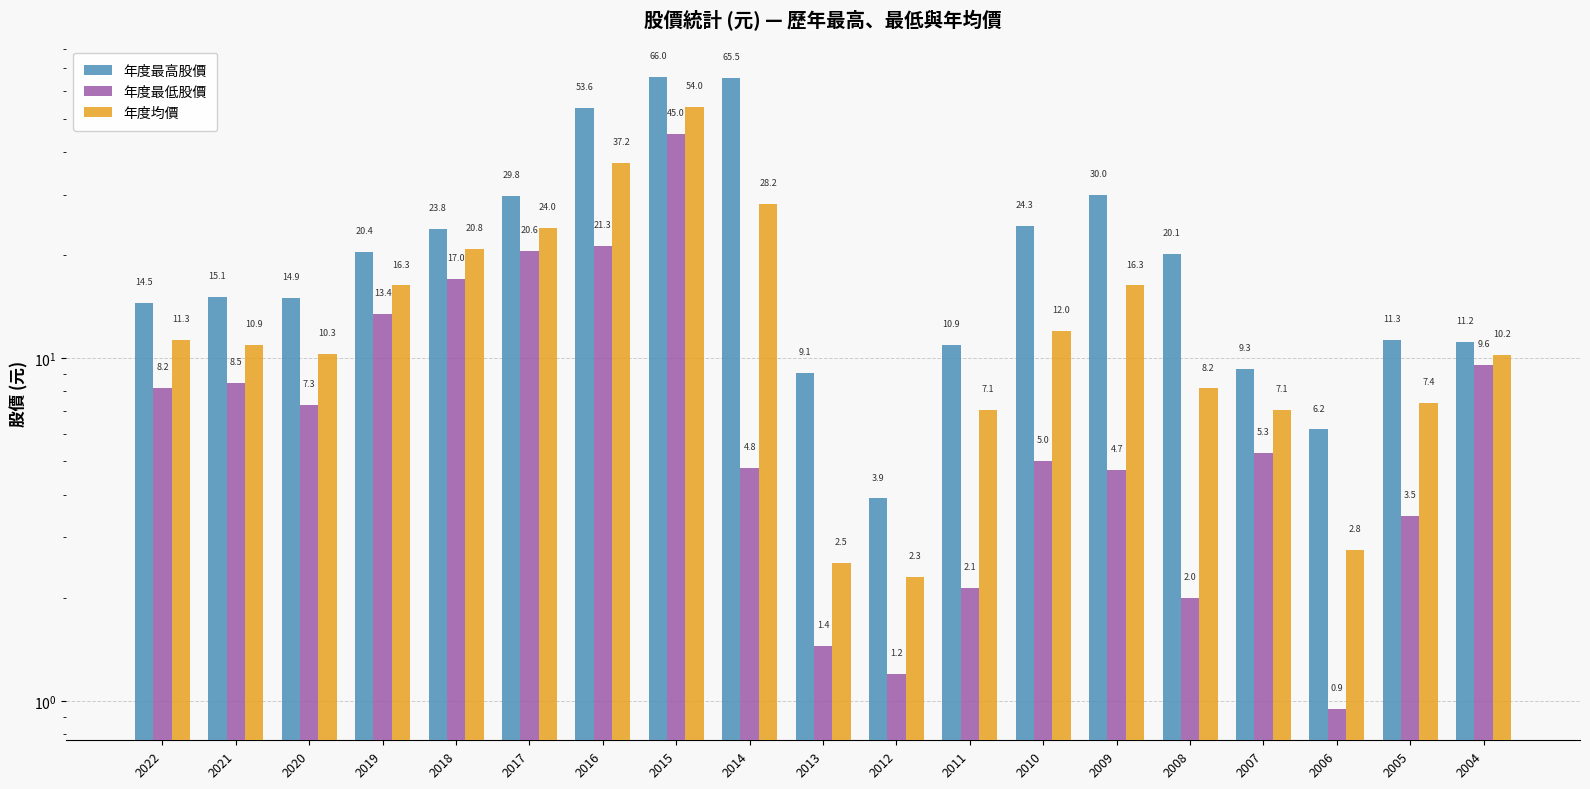

How many data points does each series have?

19